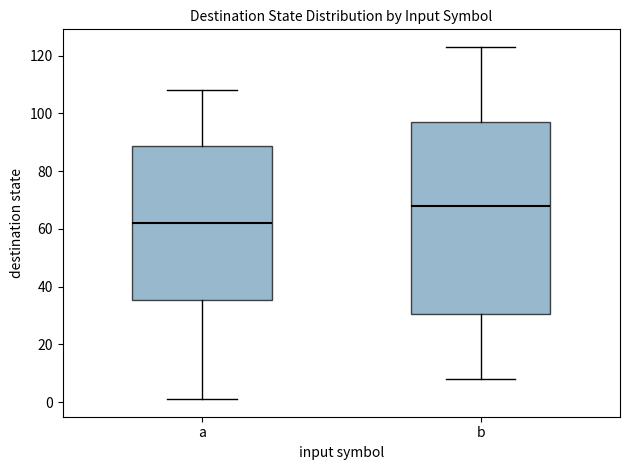

Which box's median line is the lowest?

a